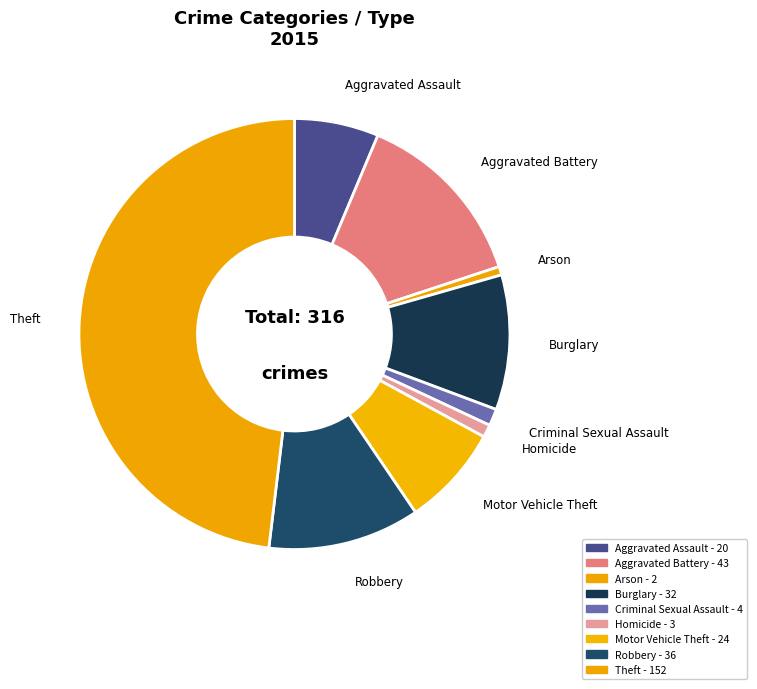

To the nearest percent, what is the combined percentage of Theft and Arson?

49%